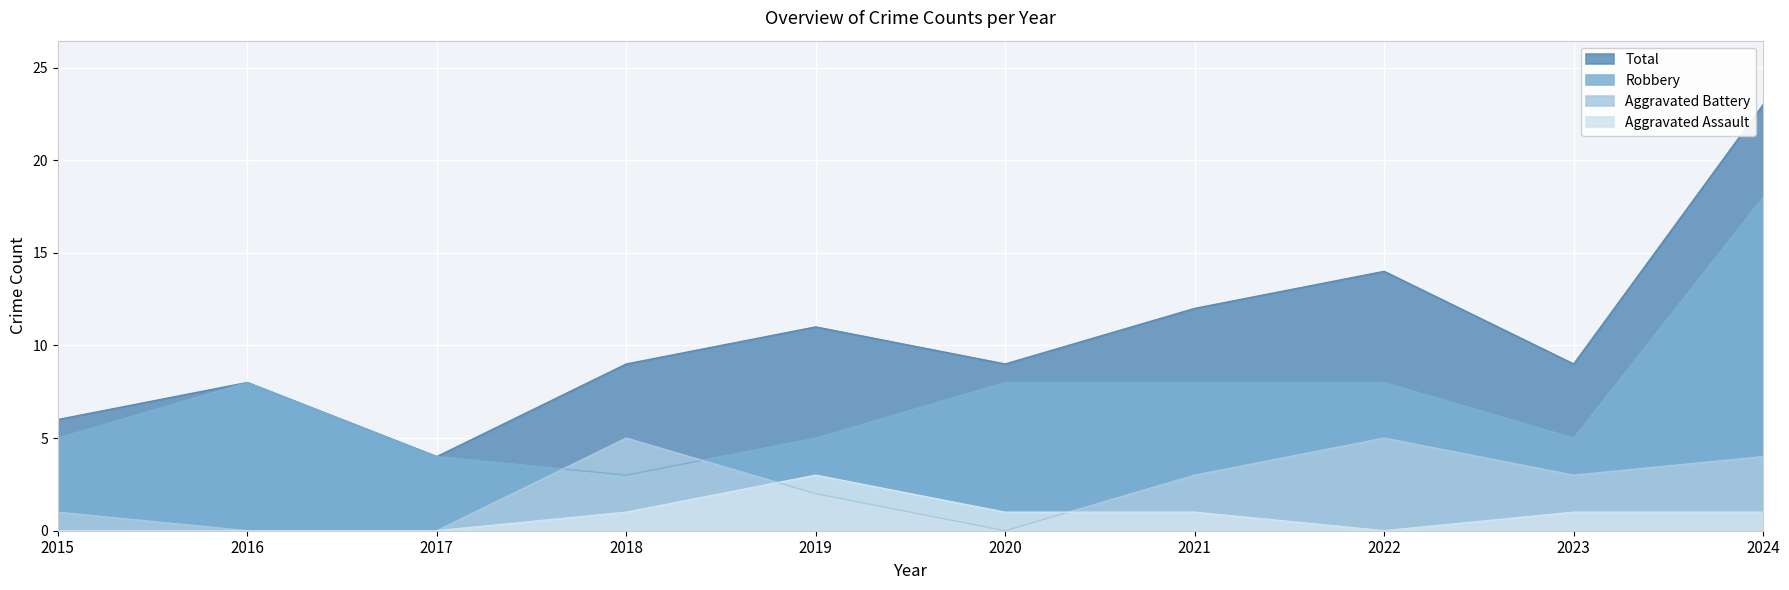

Count the number of data series in this chart.

4